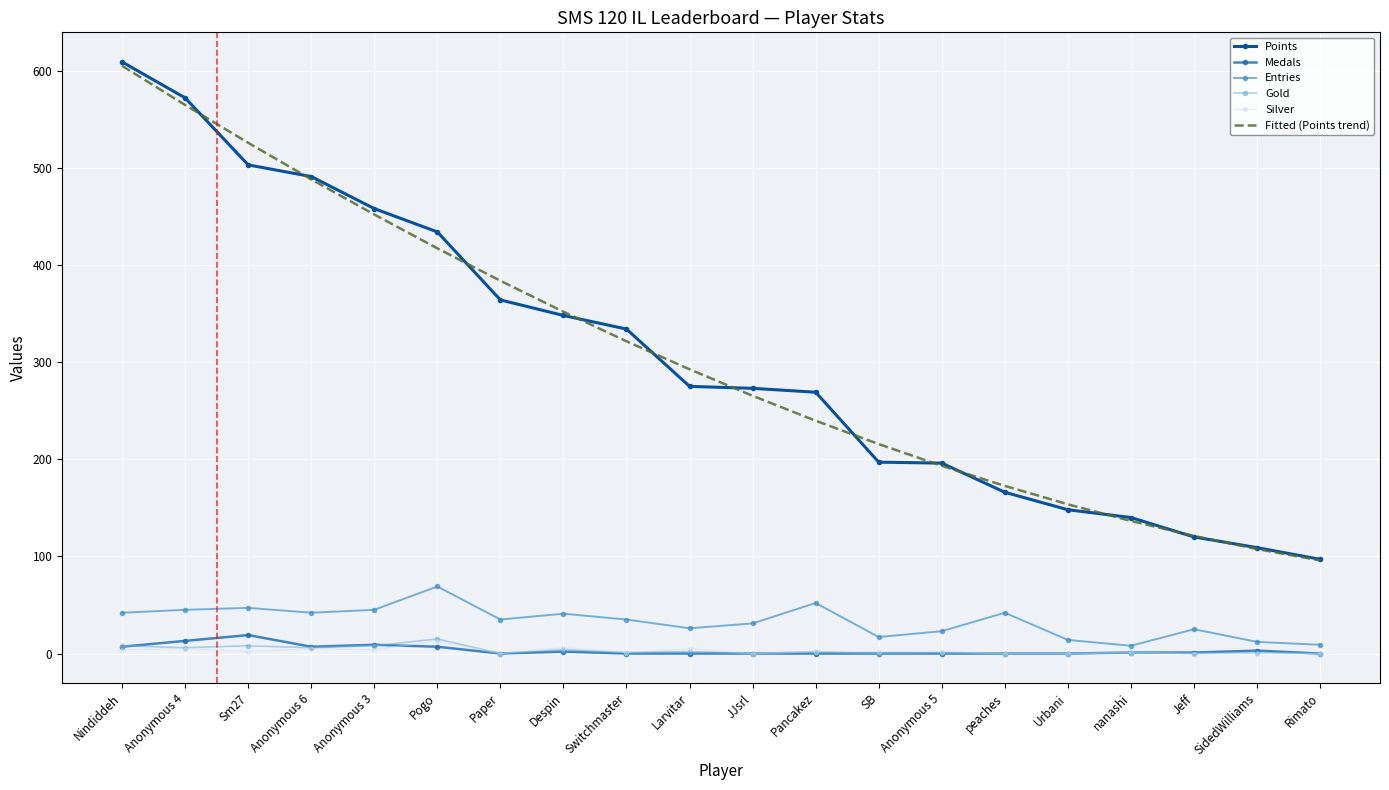

What is the difference between the maximum and minimum values in the Points series?

512.0